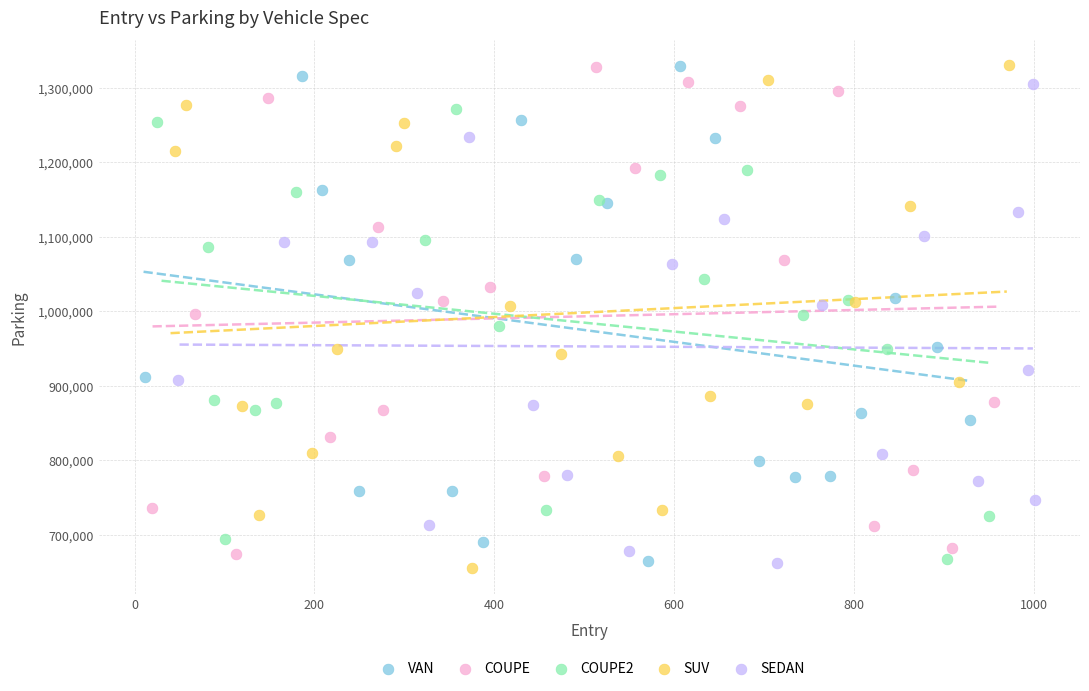

Which series has the widest spread of Y values?

SUV